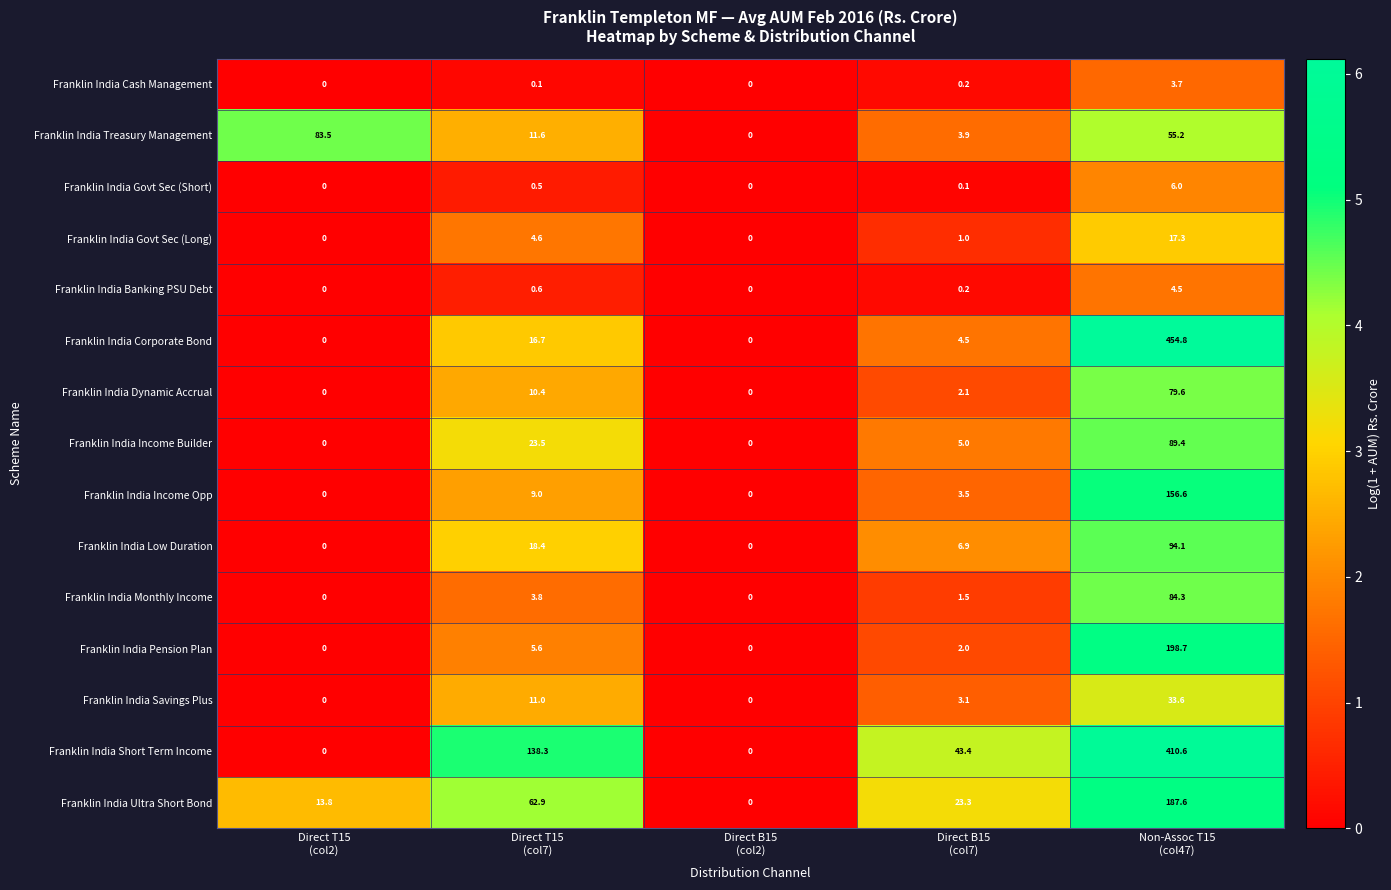

Which series has the largest range (max minus min)?

Franklin India Corporate Bond